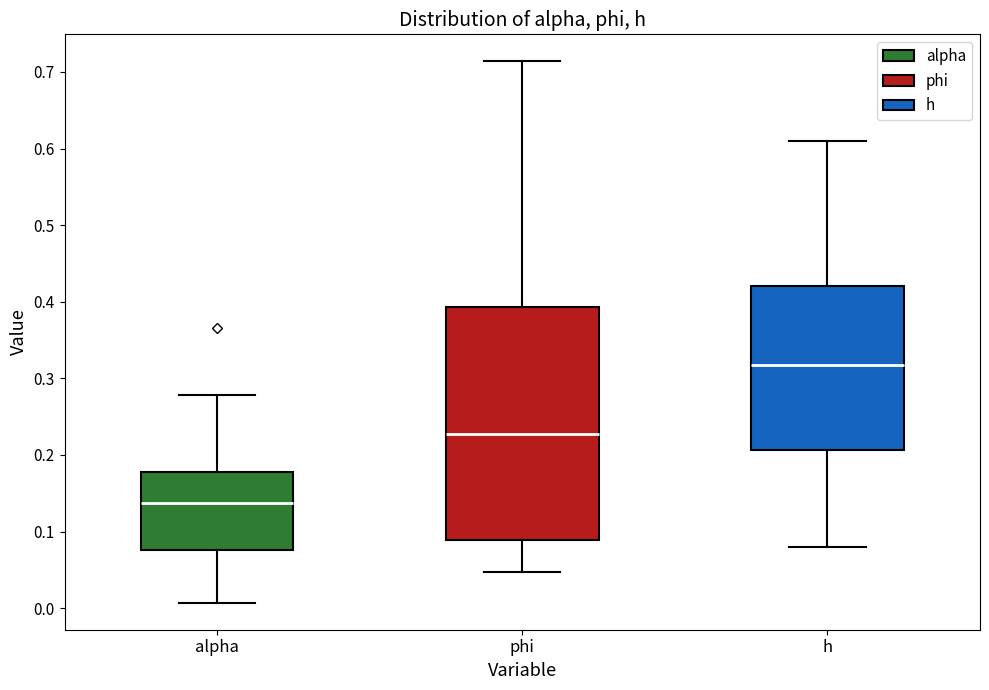

Where is the upper edge of the box for h on the y-axis? The values are not printed on the chart, so give them approximately, as read against the axis.

0.42